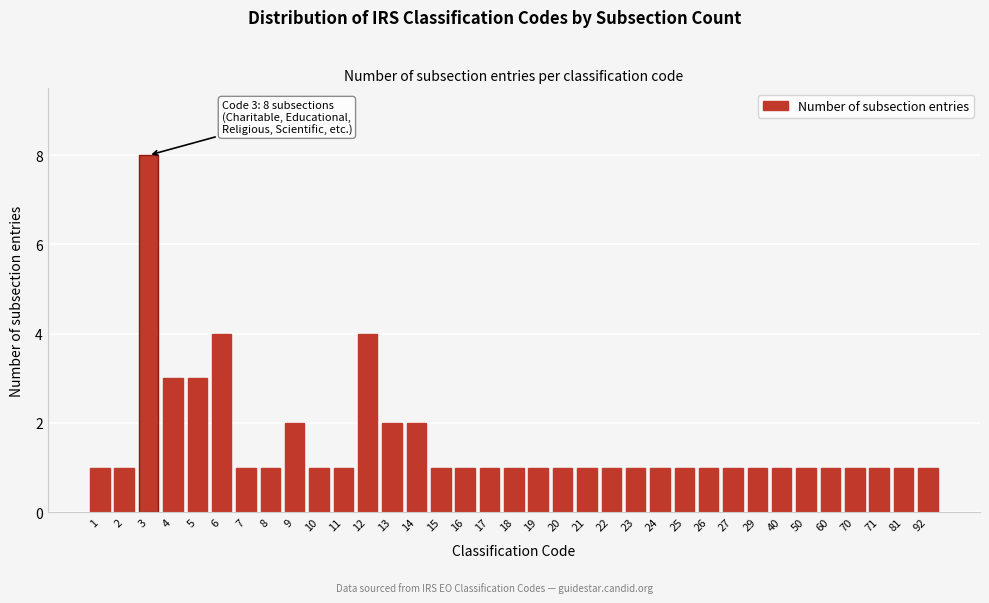

What is the difference between the maximum and second lowest values?

7